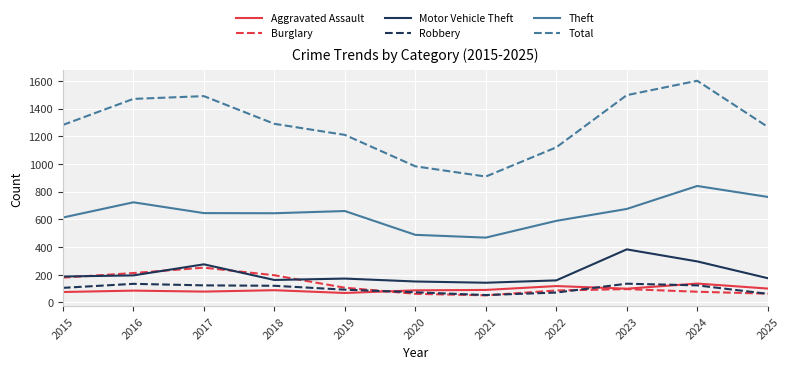

Which label corresponds to the largest value in the chart?

2024